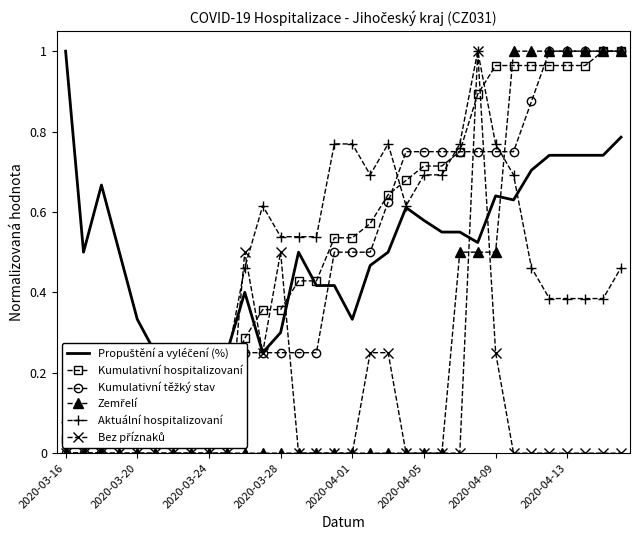

Which series has the largest range (max minus min)?

Kumulativní těžký stav